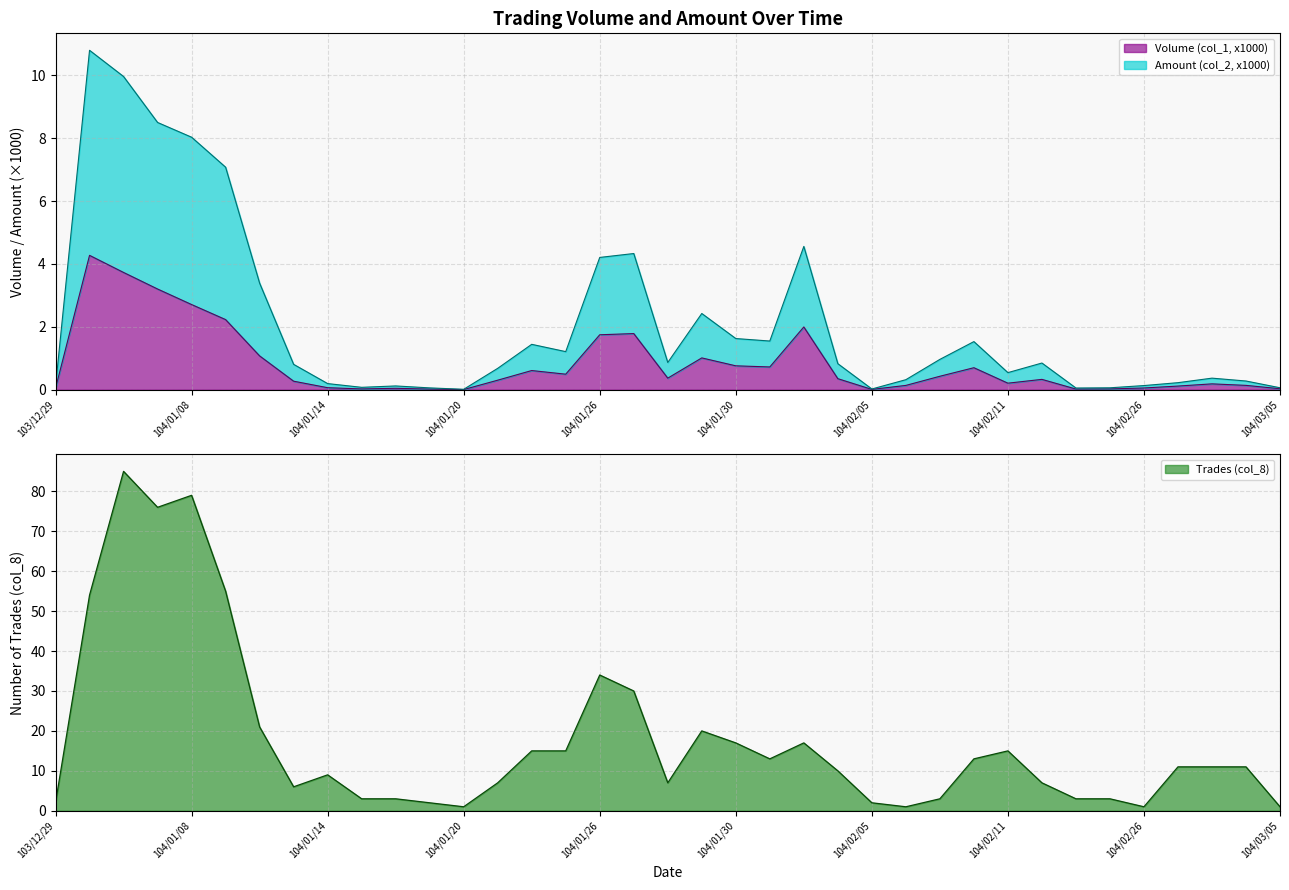

At which label is Volume (col_1, x1000) closest to 2?

104/02/03